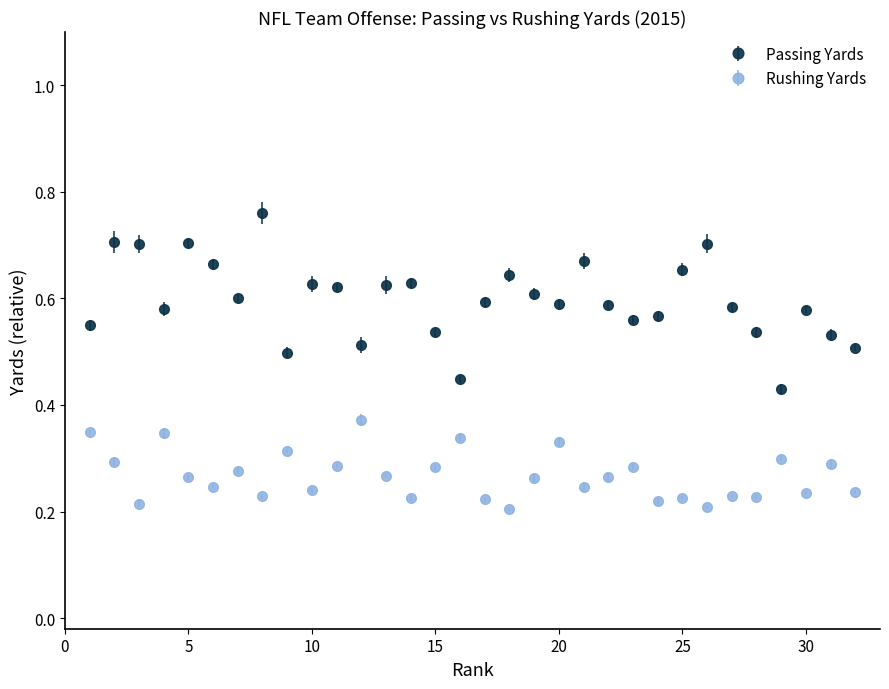

What are all the series names shown in the legend?

Passing Yards, Rushing Yards